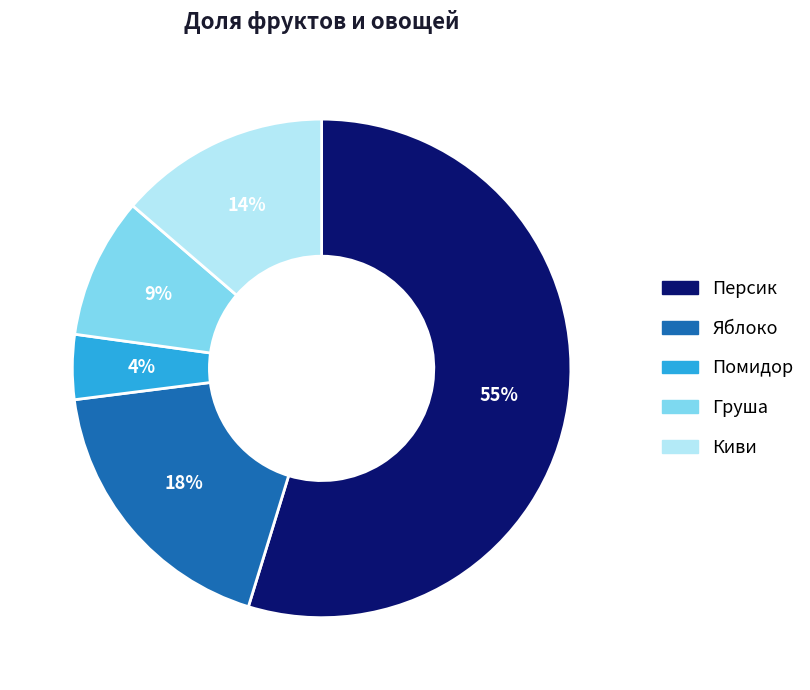

Which has a higher value, Яблоко or Киви?

Яблоко